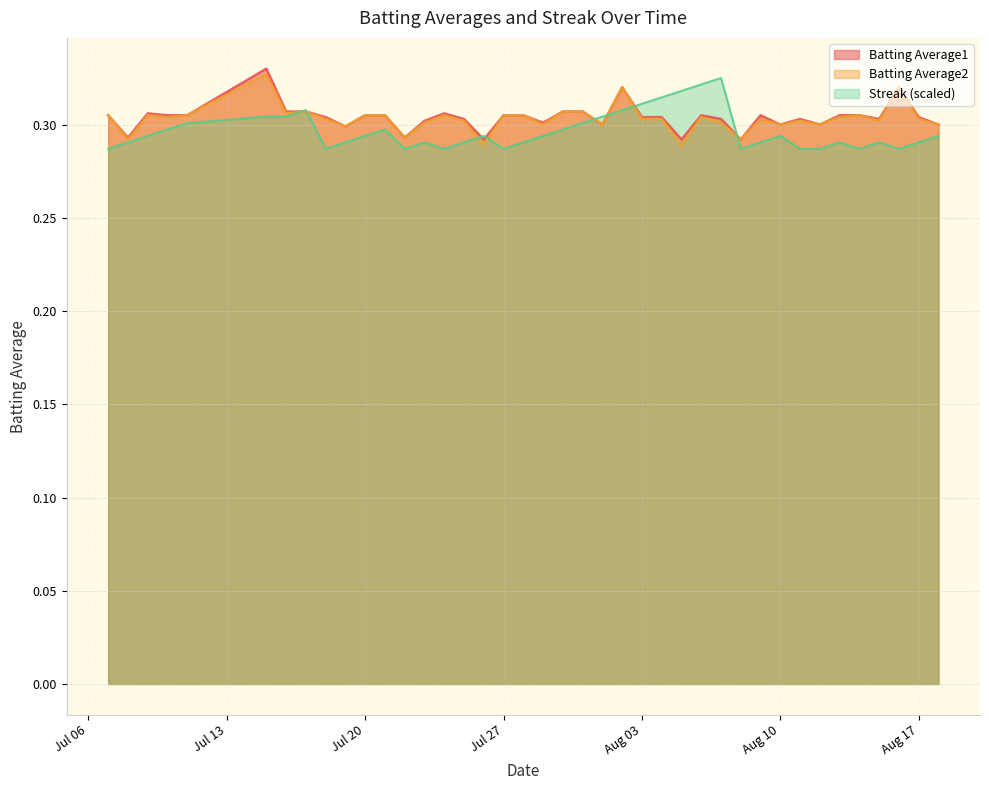

What is the value of the Batting Average2 point at the 18th from the left?

0.3